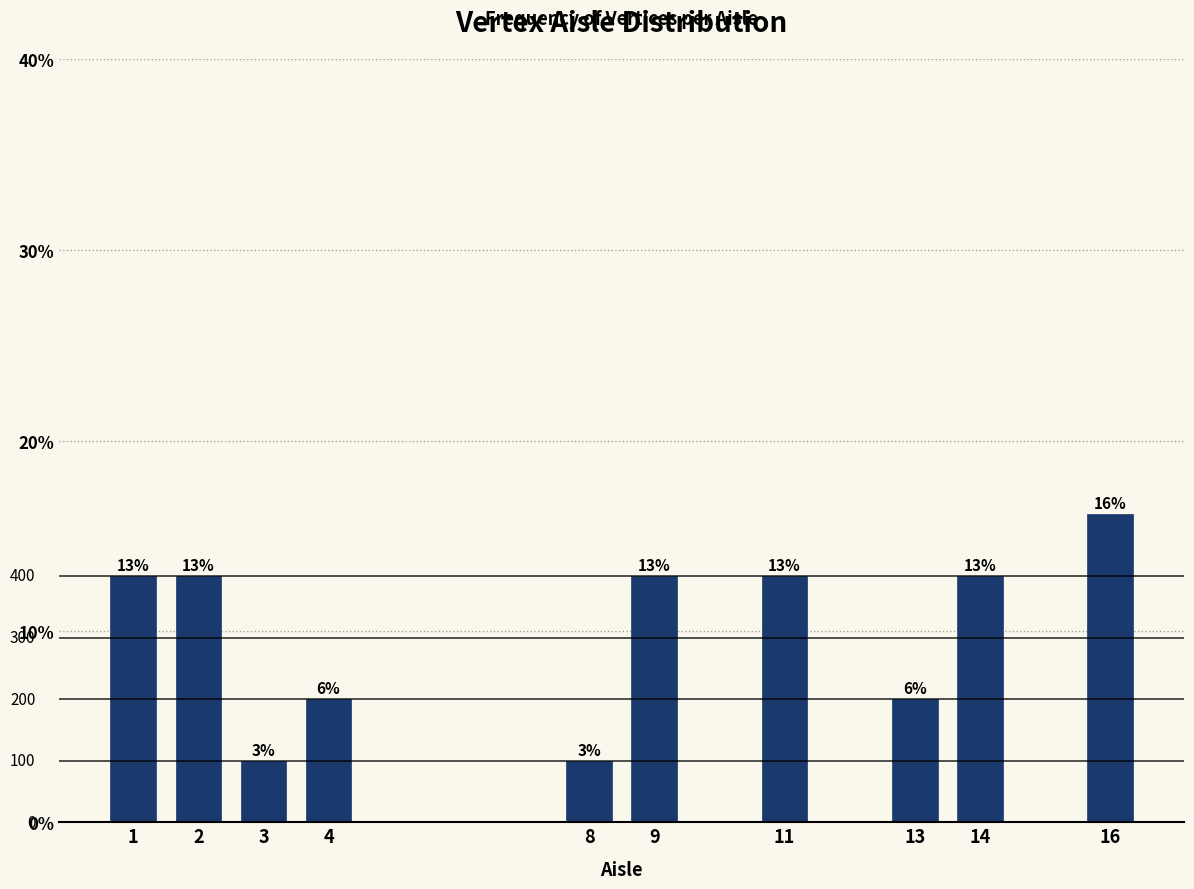

Does the chart contain any negative values?

No